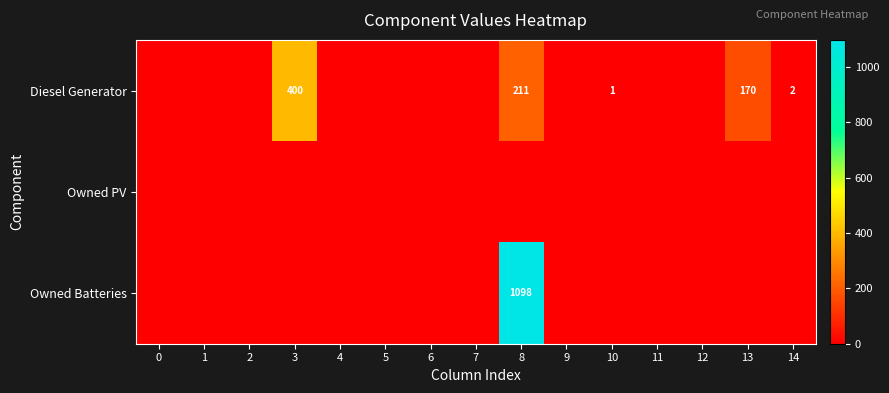

The Diesel Generator series shows 1 at 14. True or false?

False